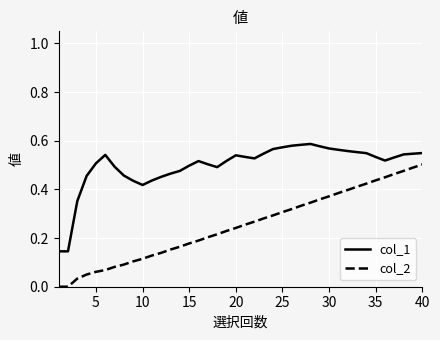

True or false: col_1 and col_2 cross at least once.

False